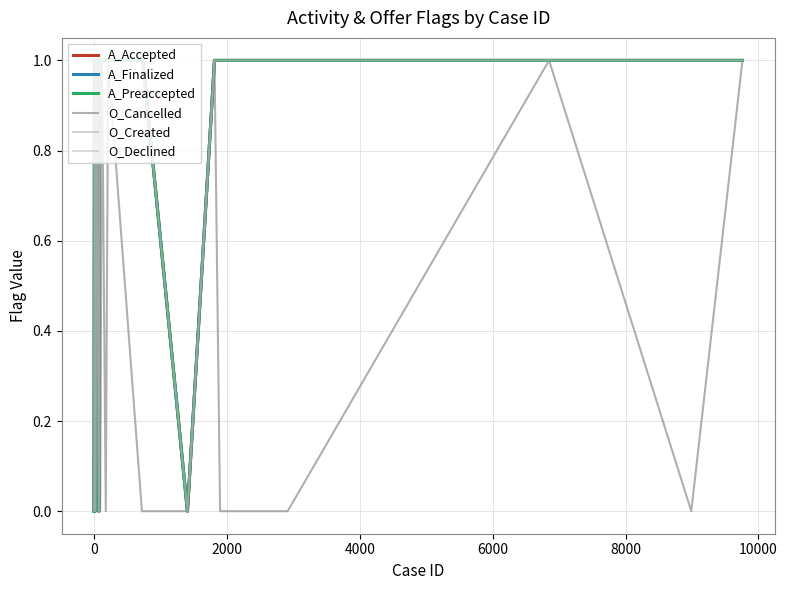

How many lines are shown in the chart?

6